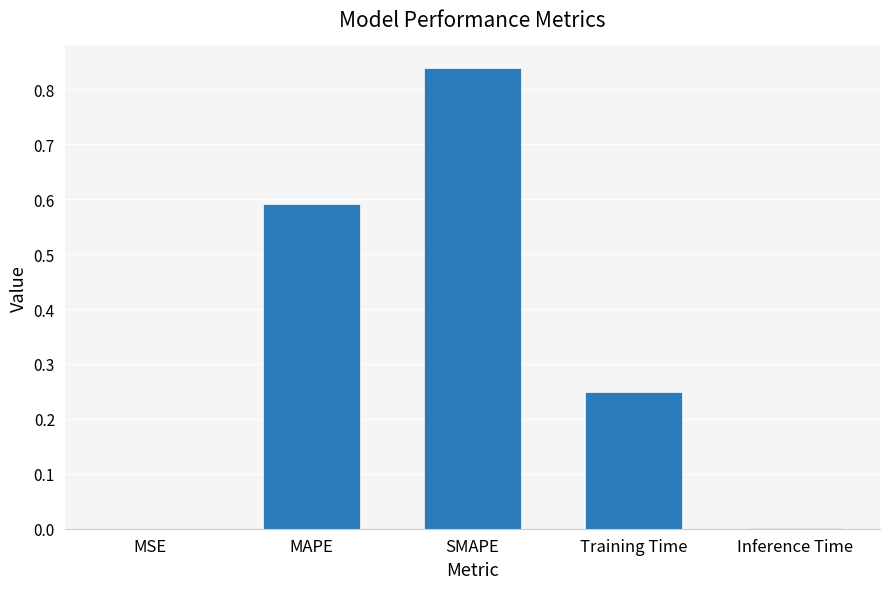

What is the change in value from MAPE to SMAPE?

+0.2